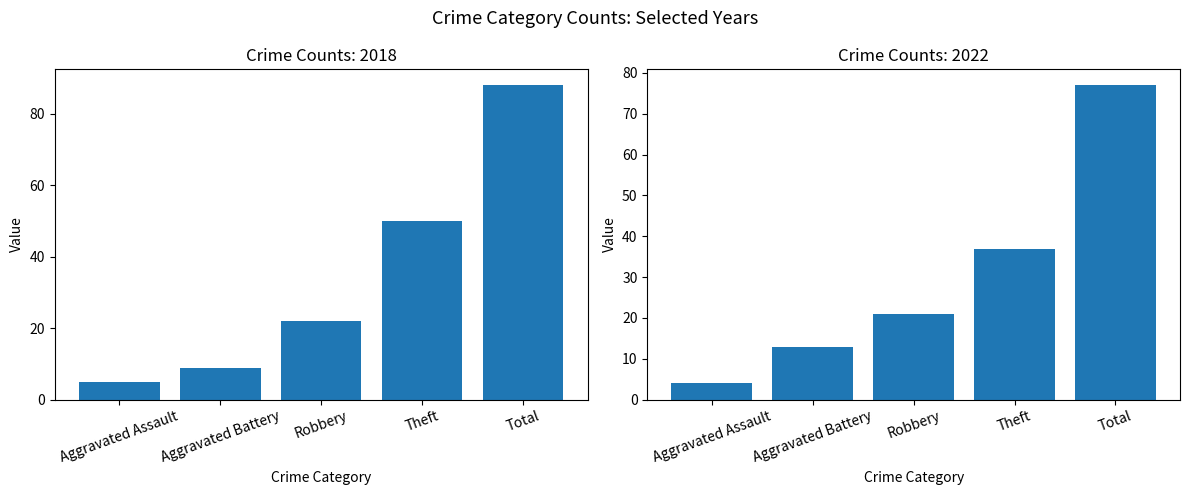

Reading right to left, list all the values displayed in this chart.

2018: Total=88	Theft=50	Robbery=22	Aggravated Battery=9	Aggravated Assault=5
2022: Total=77	Theft=37	Robbery=21	Aggravated Battery=13	Aggravated Assault=4